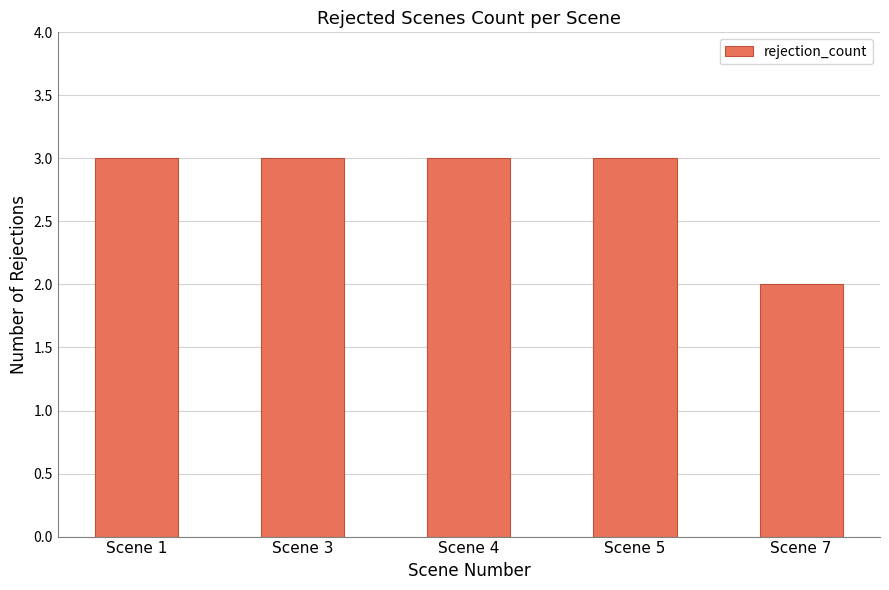

What is the value of the 4th bar from the left?

3